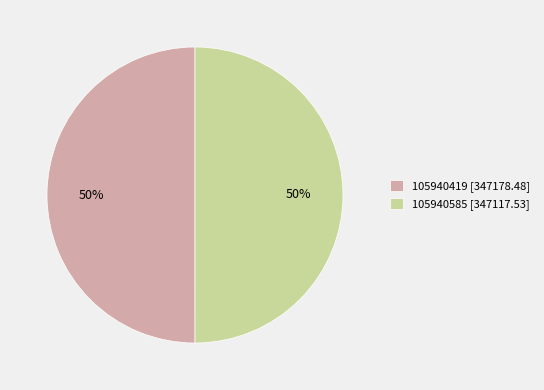

How many segments does this pie chart have?

2